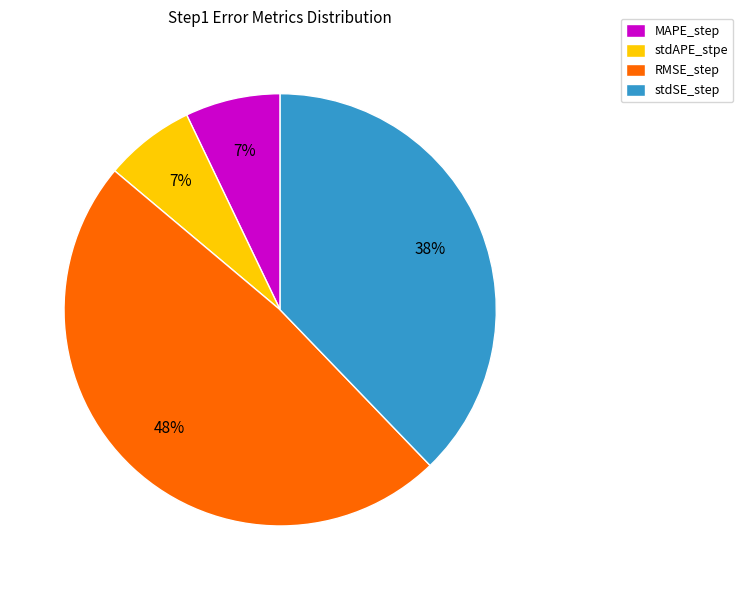

Do RMSE_step and MAPE_step together represent more than half of the pie?

Yes